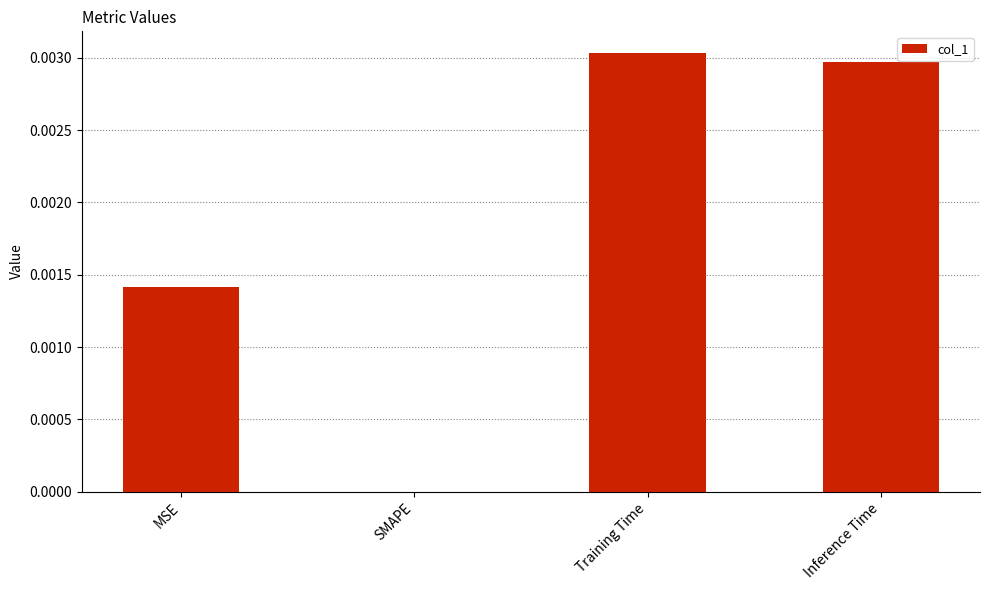

The value at Training Time is 0.0. True or false?

True